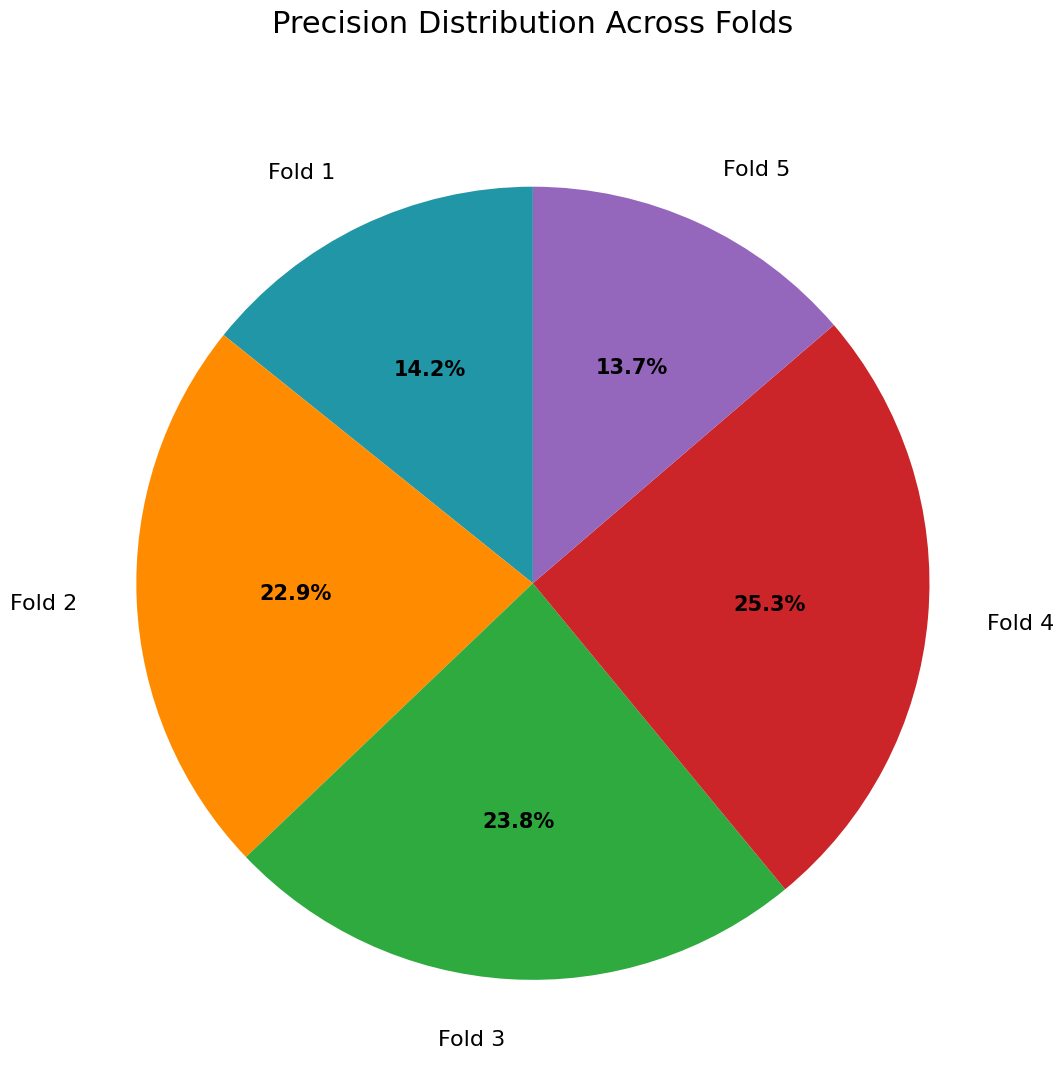

To the nearest percent, what is the combined percentage of Fold 2 and Fold 5?

37%